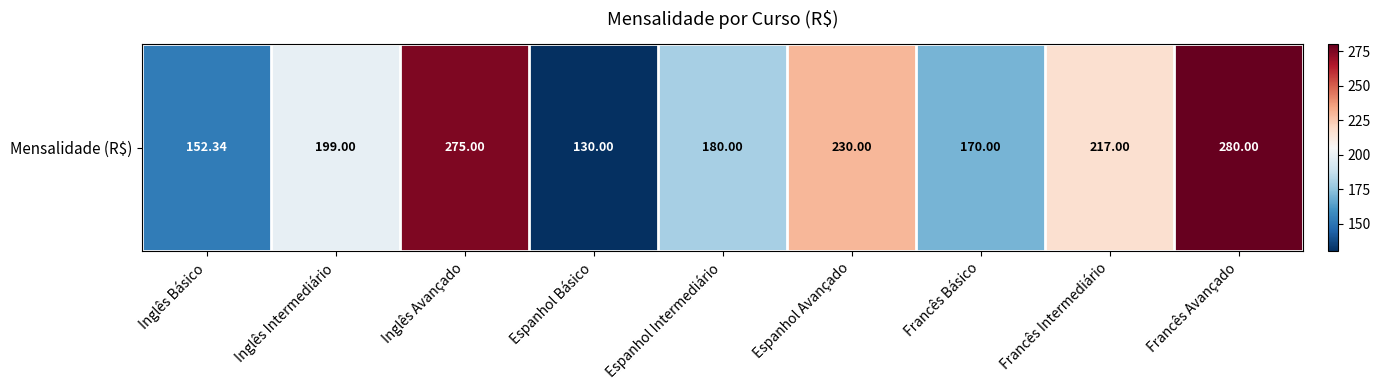

Where is the data nearest to the value 205?

Inglês Intermediário